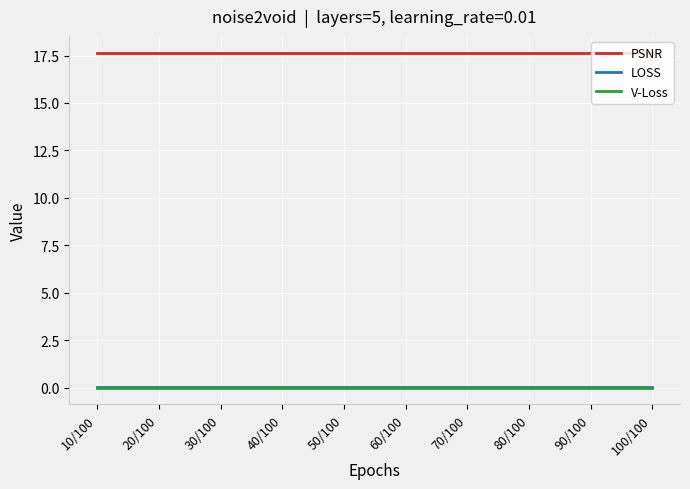

Which has a higher value, 40/100 or 60/100?

40/100